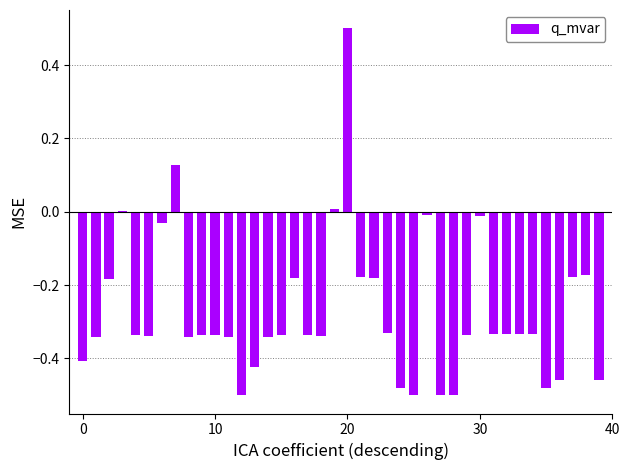

Which label corresponds to the largest value in the chart?

20